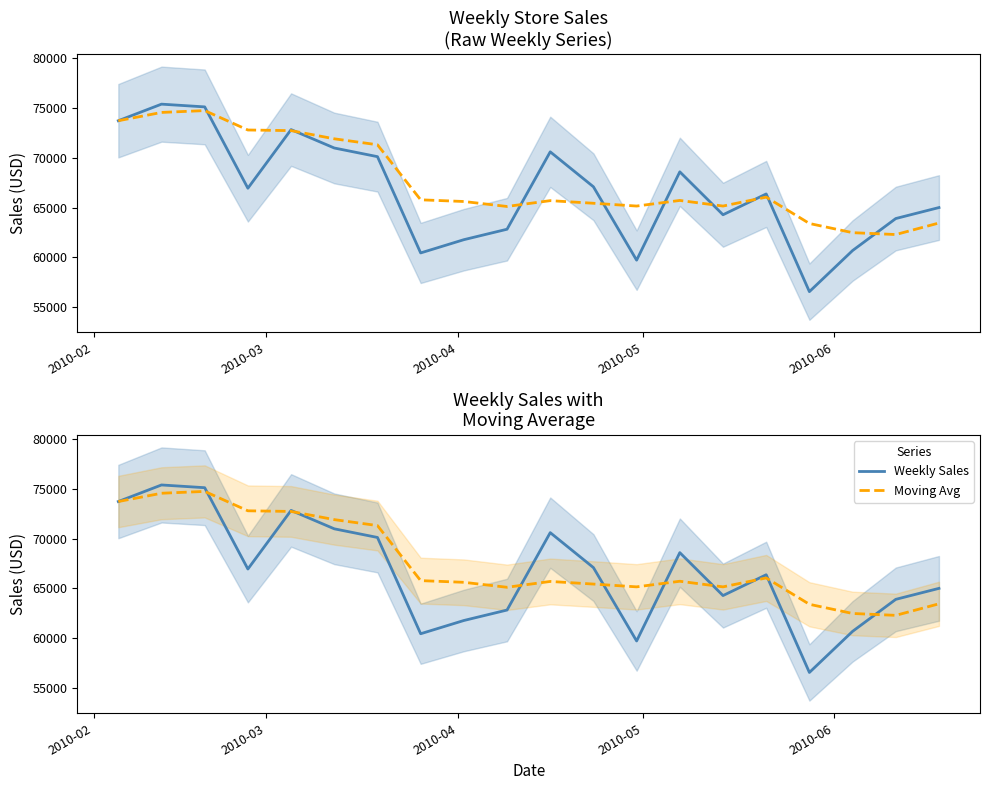

True or false: Weekly Sales and Moving Avg intersect in this chart.

True